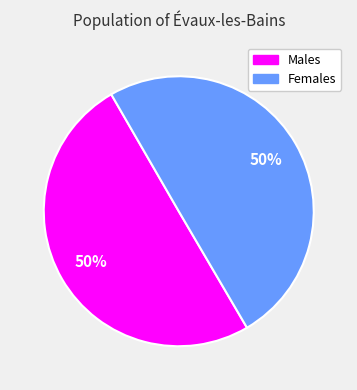

To the nearest percent, what is the average slice percentage?

50%